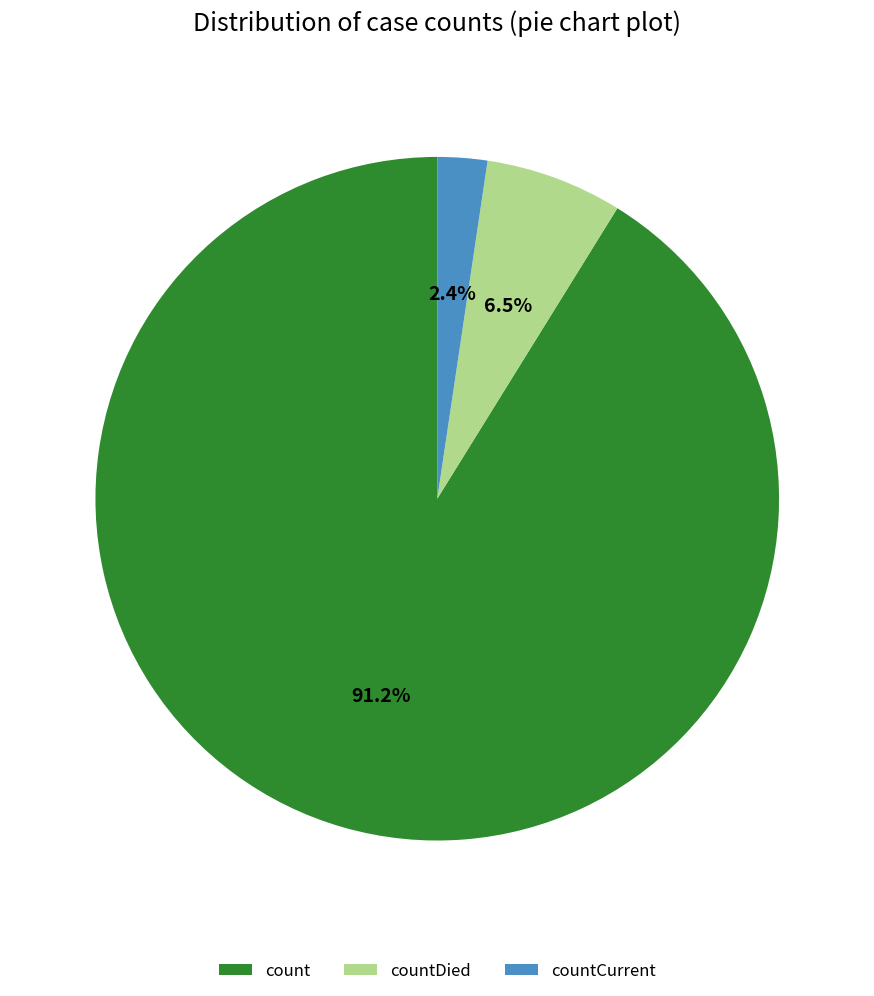

To the nearest percent, what is the combined percentage of countCurrent and count?

94%